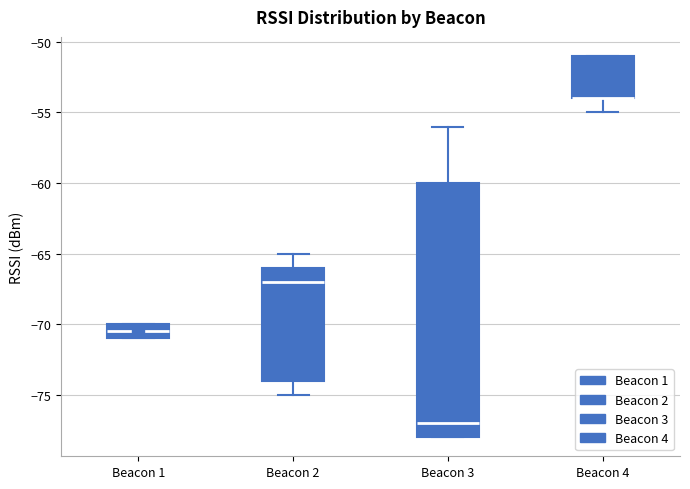

Comparing the boxes themselves (not the whiskers), which one is the tallest?

Beacon 3